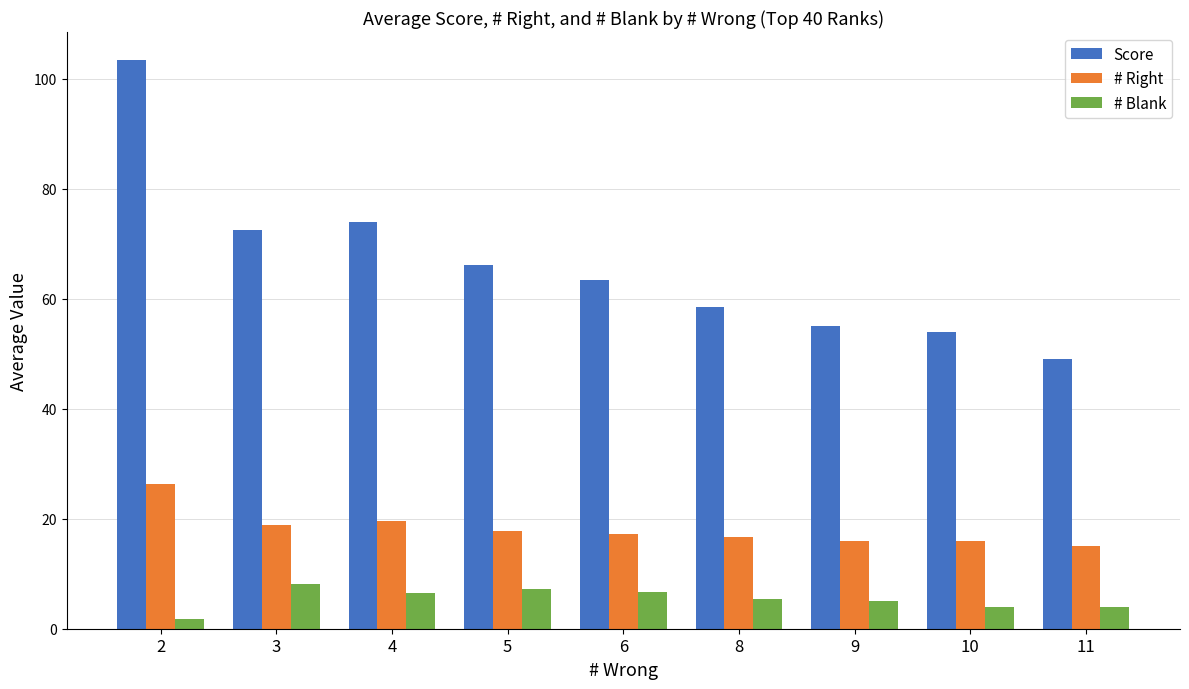

What is the difference between the second highest and second lowest values in the Score series?

20.0